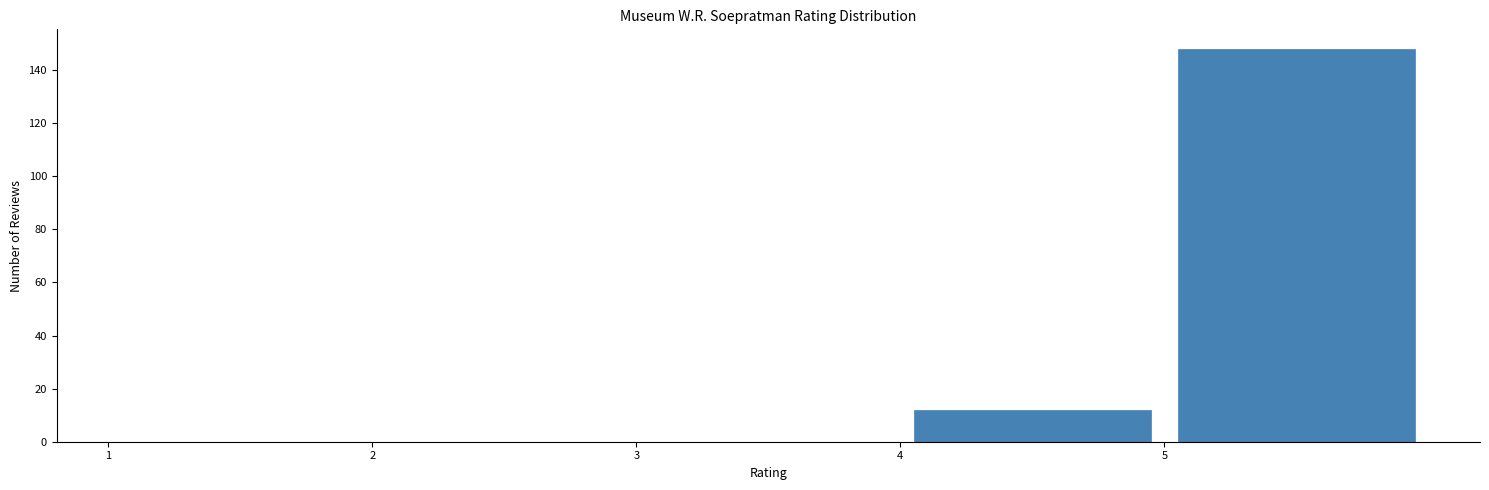

Which range on the x-axis has the tallest bar?

5 to 6